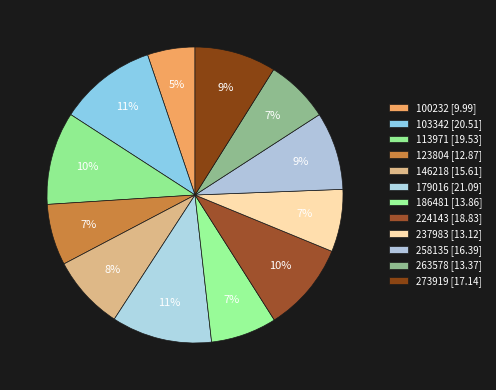

How many slices are in this pie chart?

12